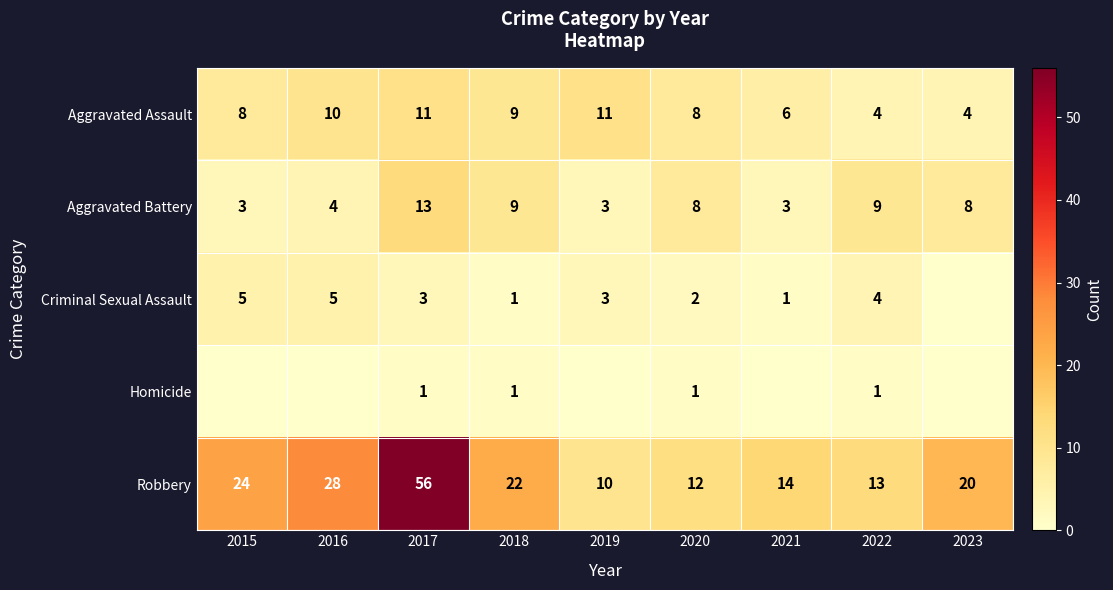

What is the difference between the highest and lowest values at 2023?

20